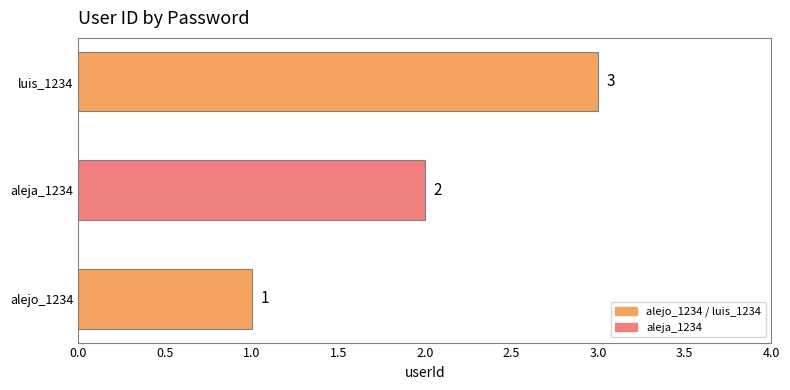

Which category has the highest value across all series?

luis_1234